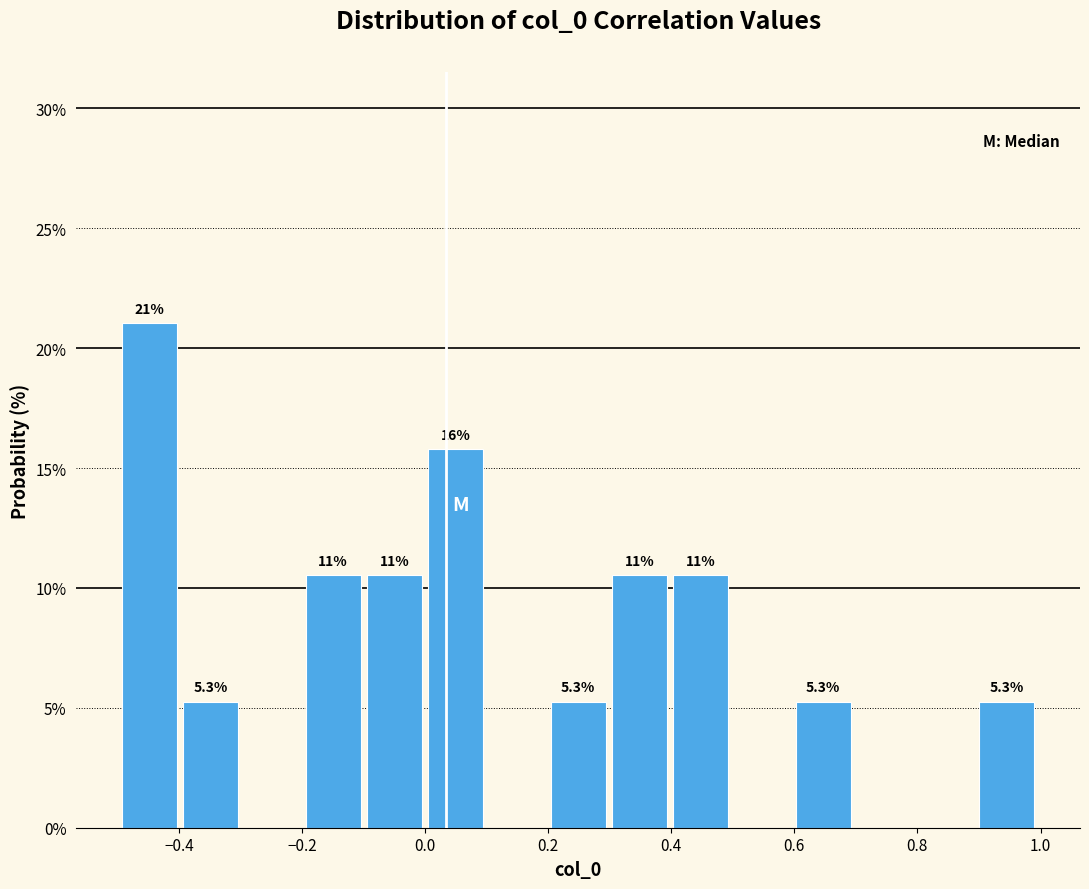

Over which range of the x-axis is the bar tallest?

-0.5 to -0.4